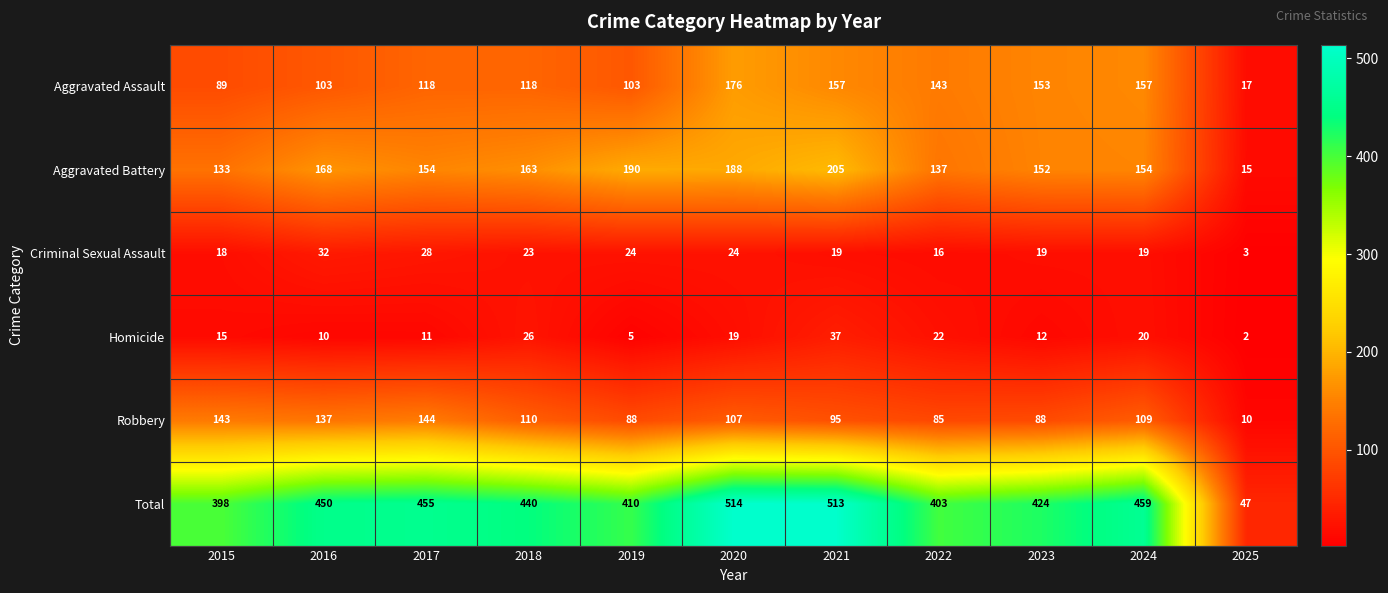

What is the sum of all Homicide values?

179